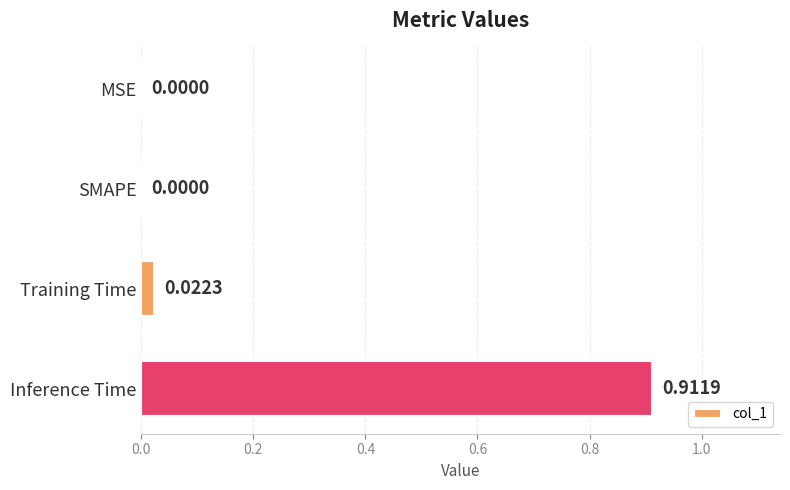

Does the chart contain stacked bars?

No